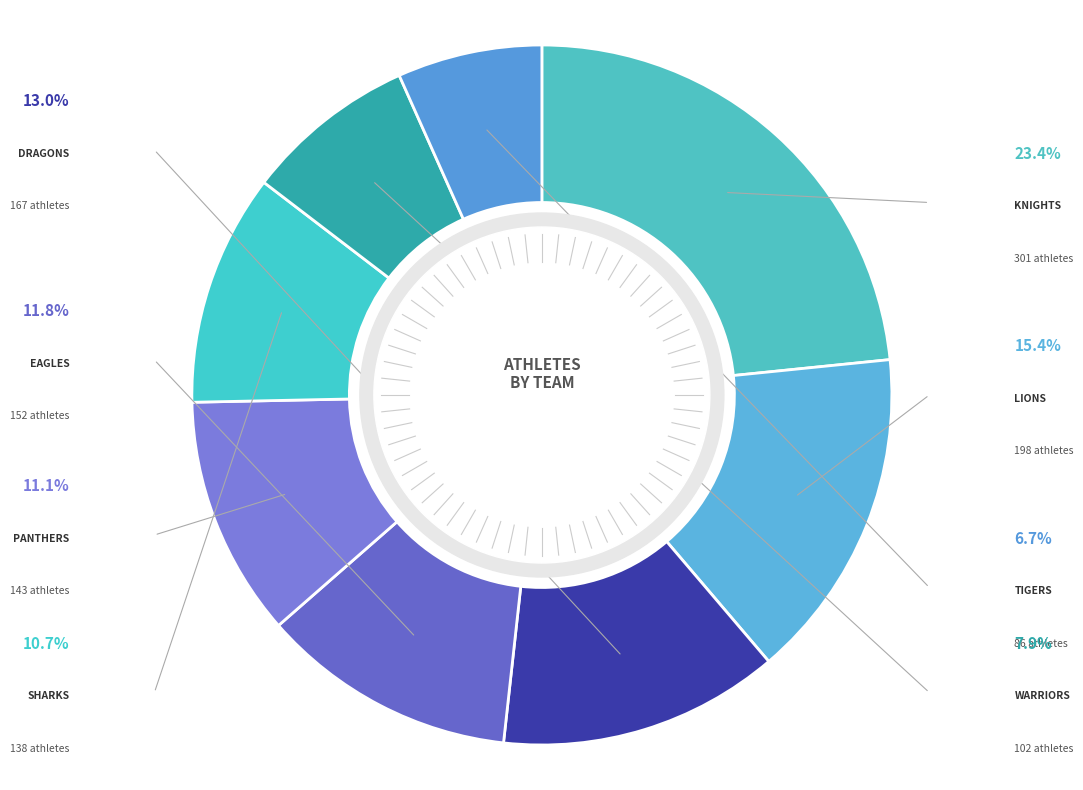

Rank the categories by value from lowest to highest.

Tigers, Warriors, Sharks, Panthers, Eagles, Dragons, Lions, Knights